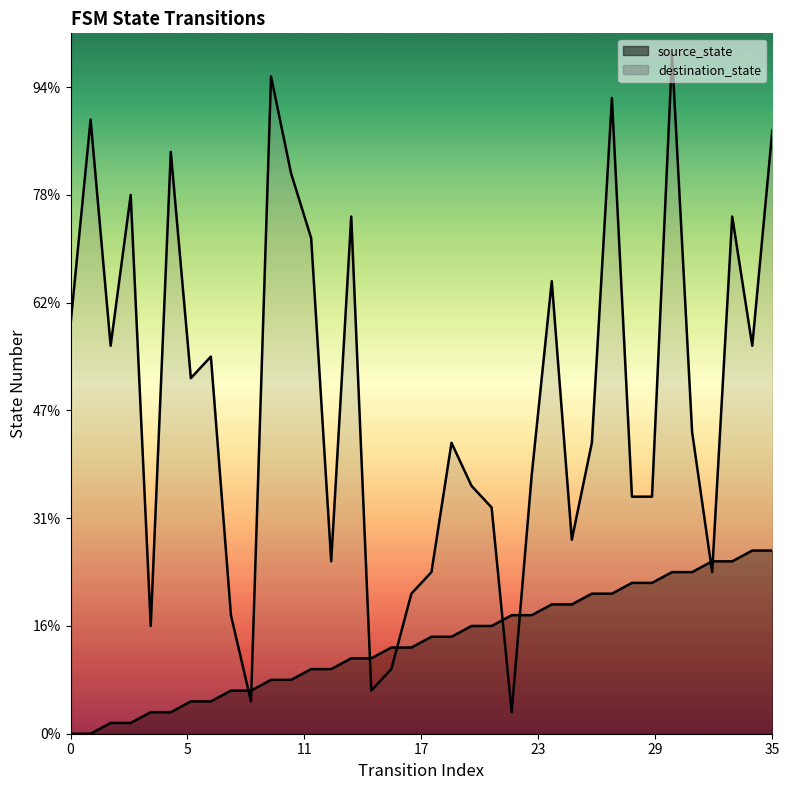

Which series has the largest total across all categories?

destination_state